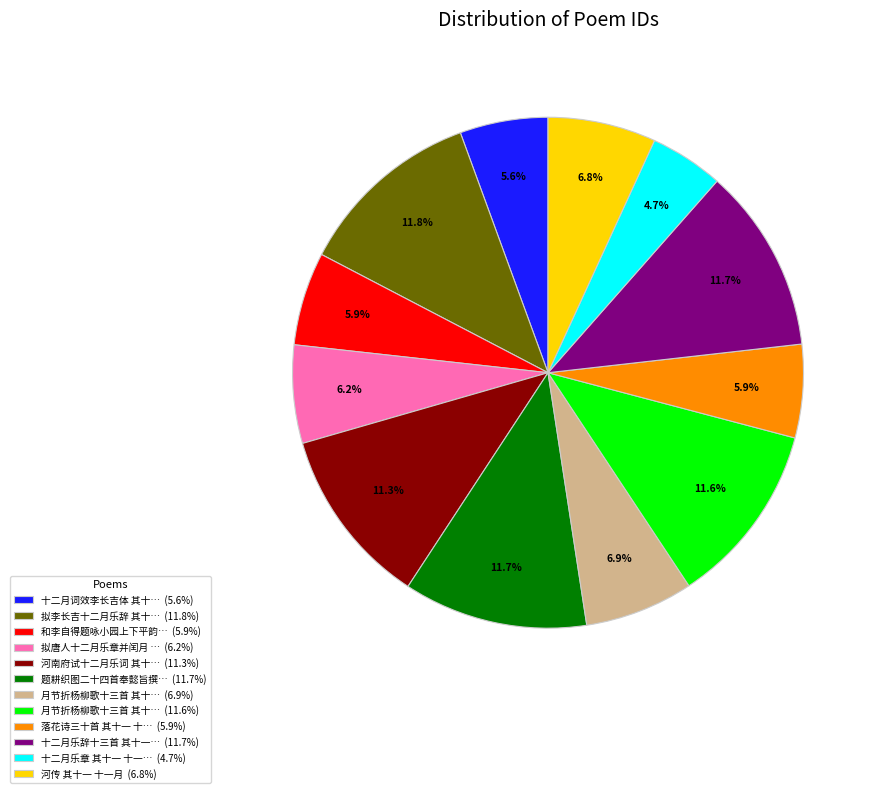

To the nearest percent, what is the difference between the largest and smallest slice percentages?

7%